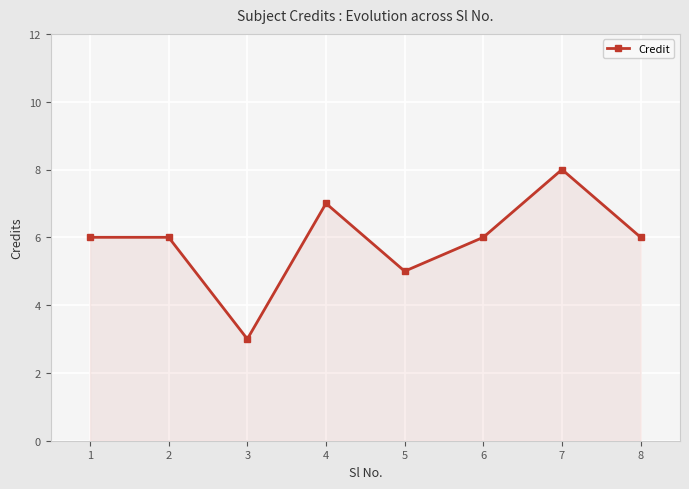

What is the value of the 1st point from the left?

6